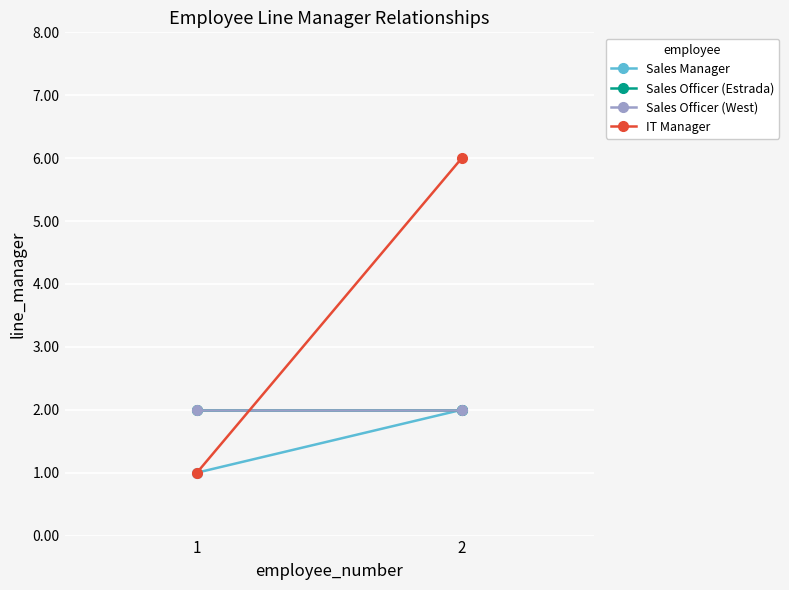

What value does the IT Manager series have at 2?

6